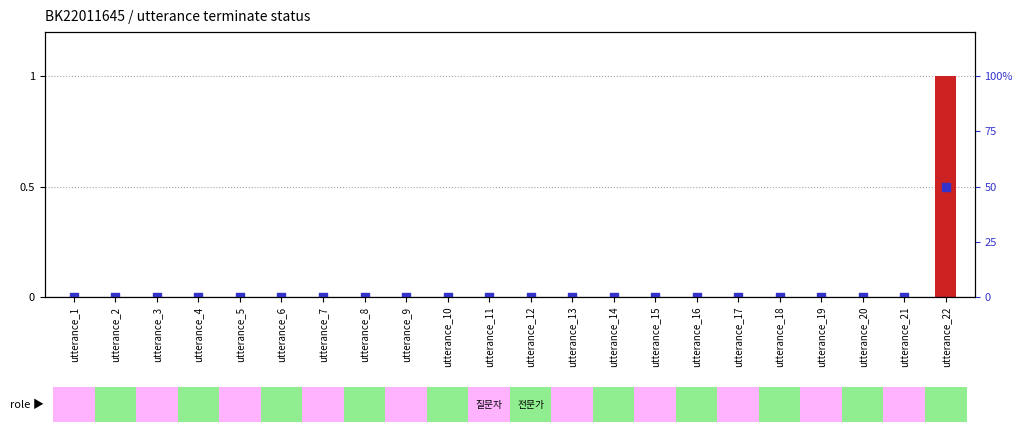

At how many categories does at least one series exceed 0?

1